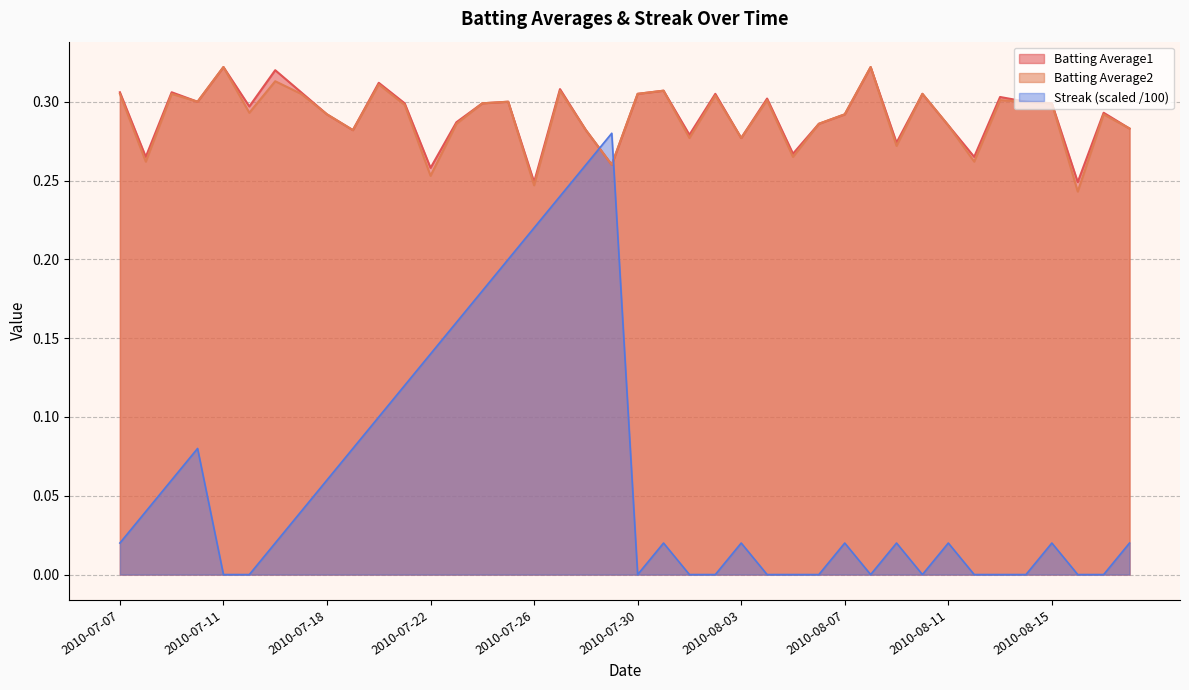

What is the difference between the maximum and minimum values in the Batting Average1 series?

0.1